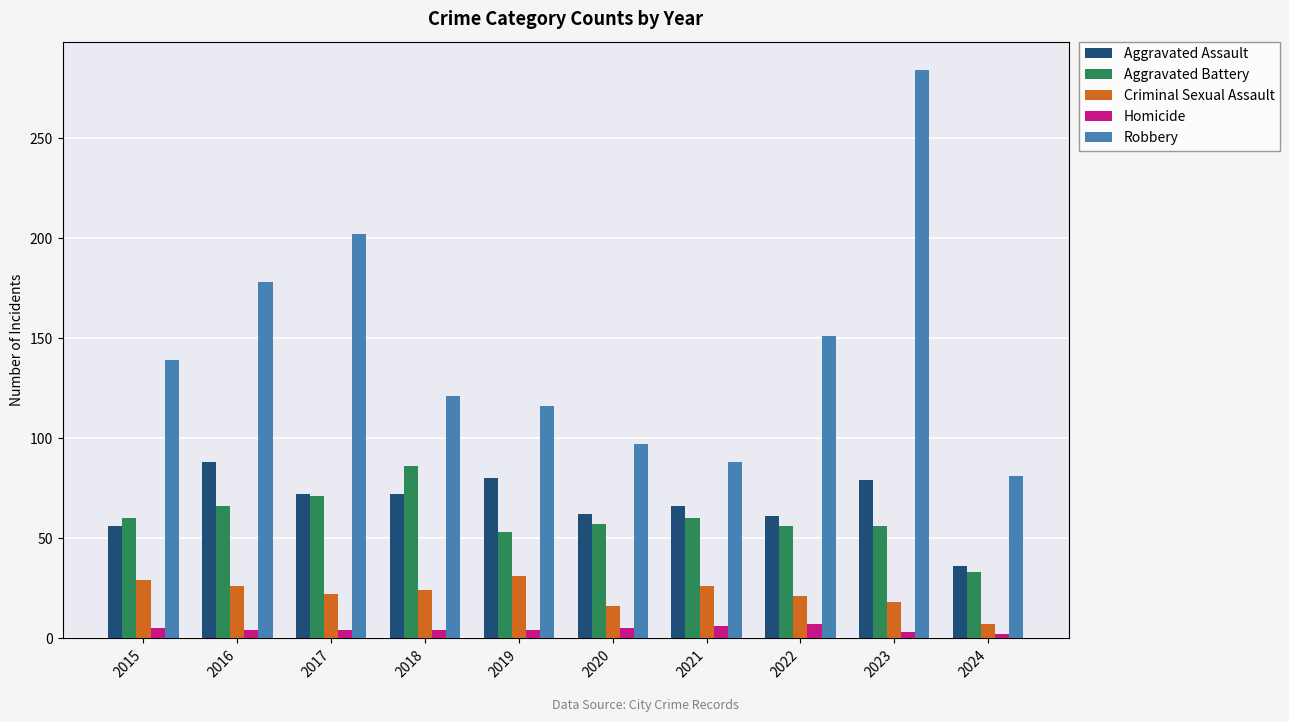

What is the value of the Robbery bar at the 7th from the left?

88